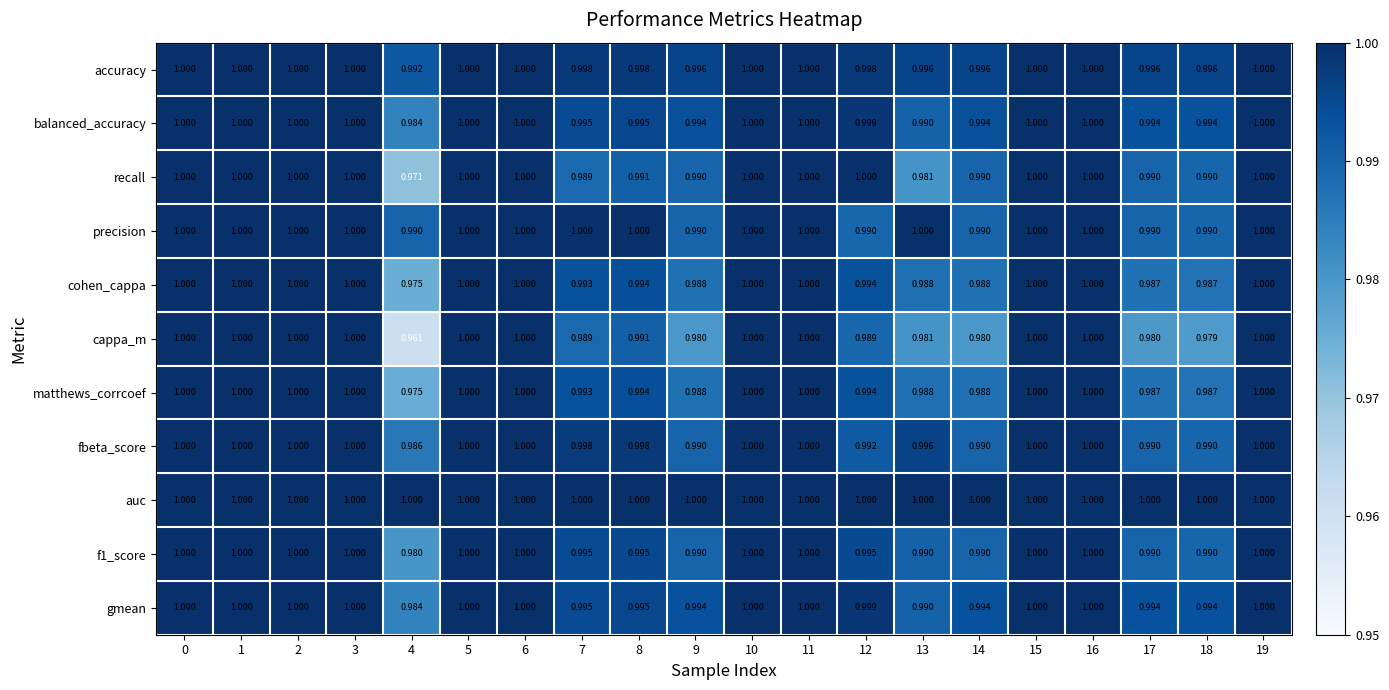

Is the value of gmean at 12 greater than the value of f1_score at 11?

No